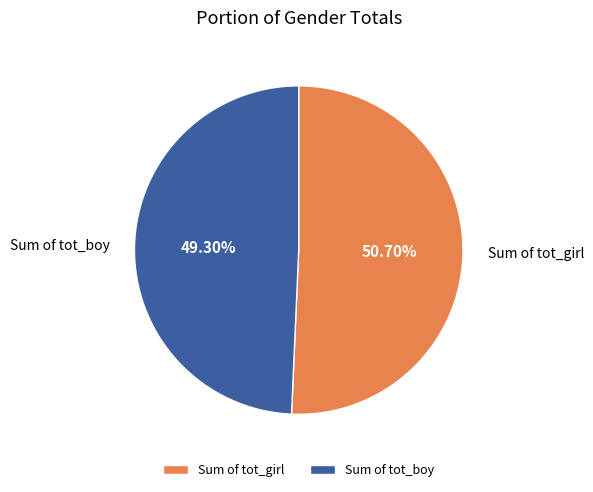

Is Sum of tot_girl the majority of the pie?

Yes